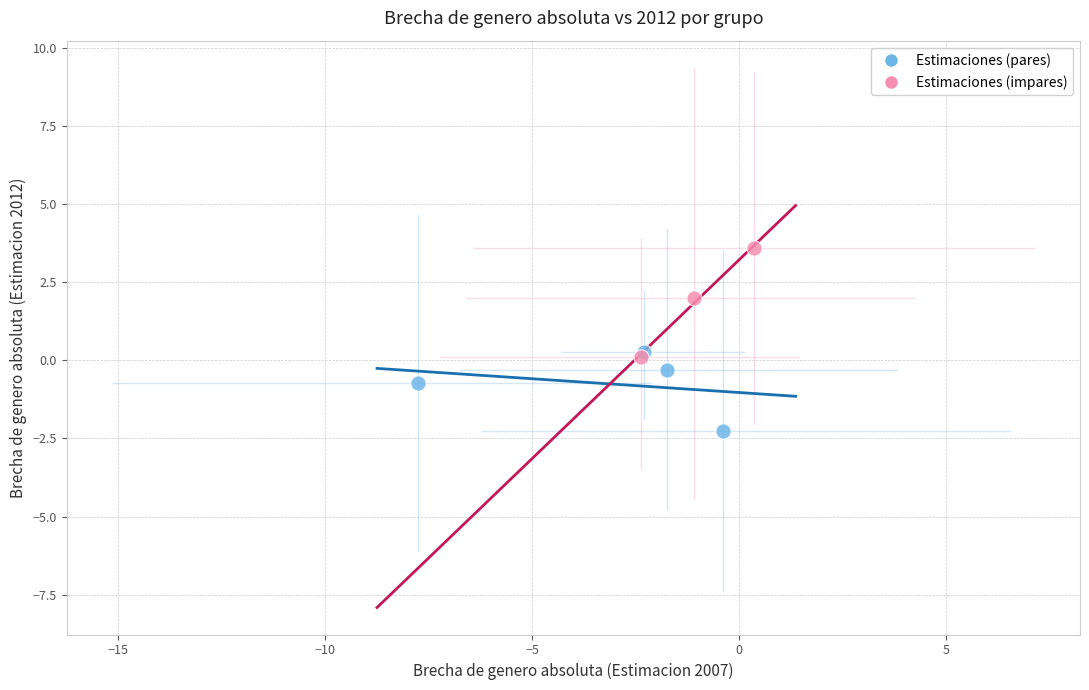

Which series has the largest Y range (max minus min)?

Estimaciones (impares)